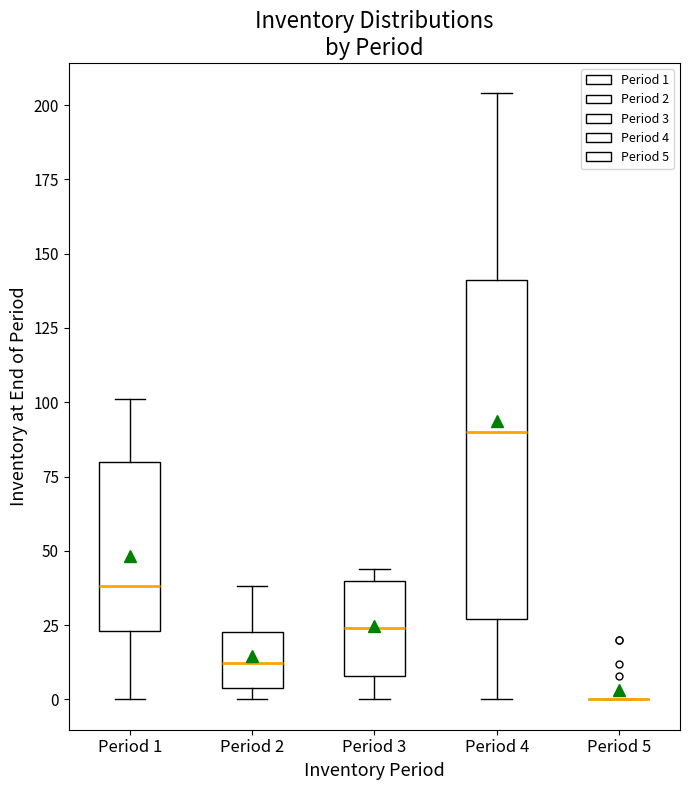

Reading left to right, read every box against the y-axis: the position of its median line, the range the box covers, and the ends of its whiskers. The values are not printed on the chart, so give them approximately, as read against the axis.

Period 1: median 40, box 25 to 80, whiskers 0 to 100
Period 2: median 10, box 5 to 25, whiskers 0 to 40
Period 3: median 25, box 10 to 40, whiskers 0 to 45
Period 4: median 90, box 25 to 140, whiskers 0 to 205
Period 5: box collapsed to a line at 0, whiskers 0 to 0